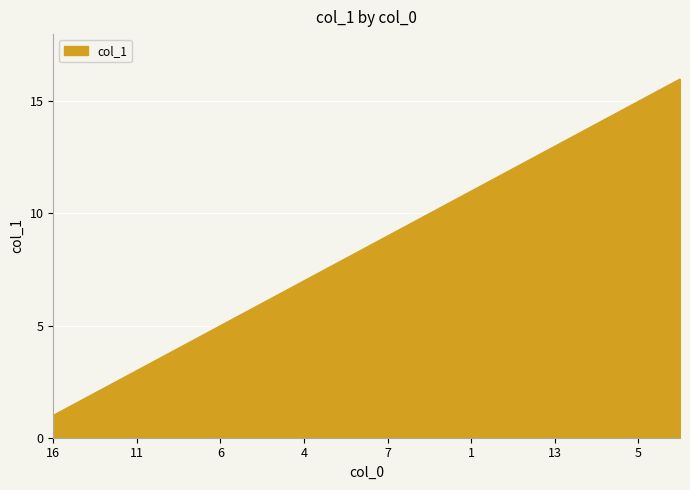

What is the maximum value shown in the chart?

16